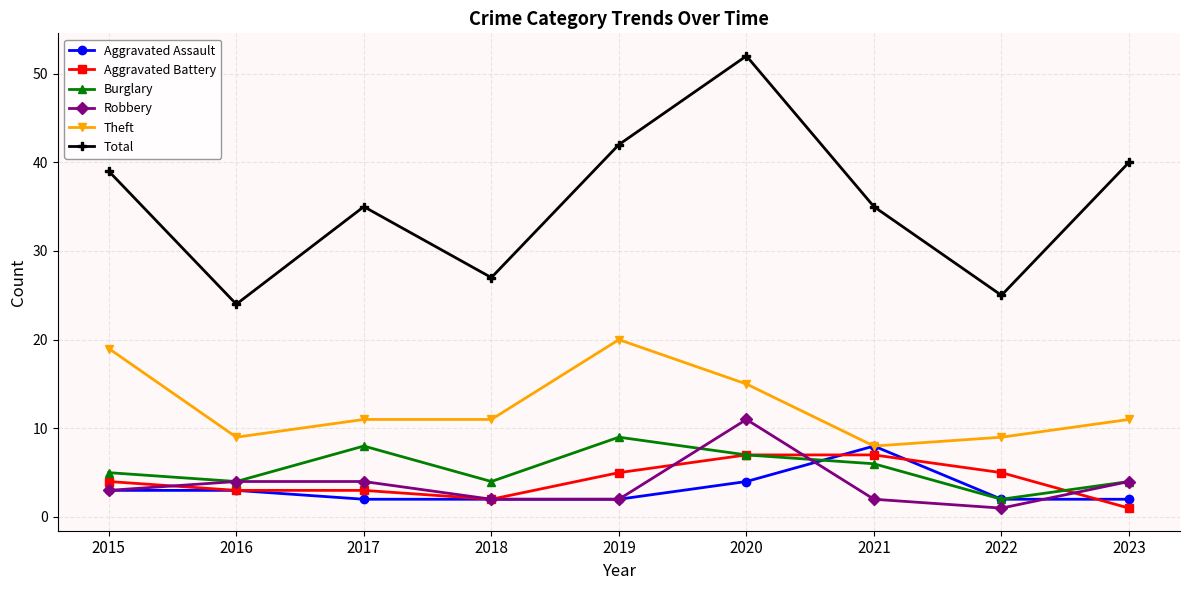

Which category has the highest value in the Robbery series?

2020